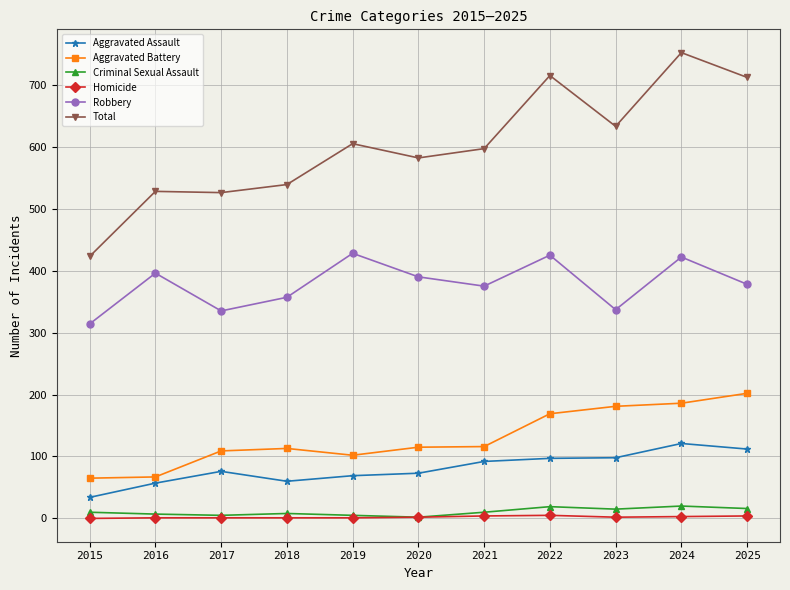

At which category is the sum across all series the highest?

2024